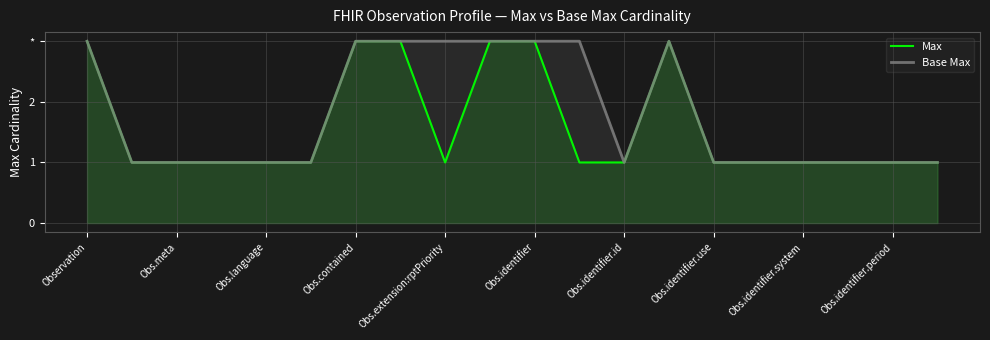

What is the average value of the Base Max series?

2